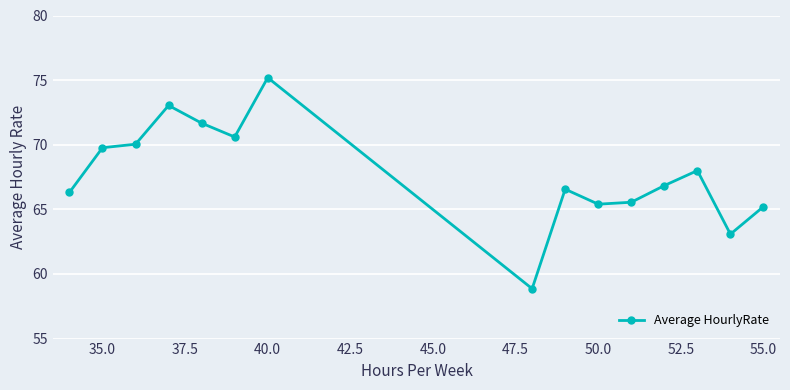

True or false: the data has more than 0 interior local peaks.

True